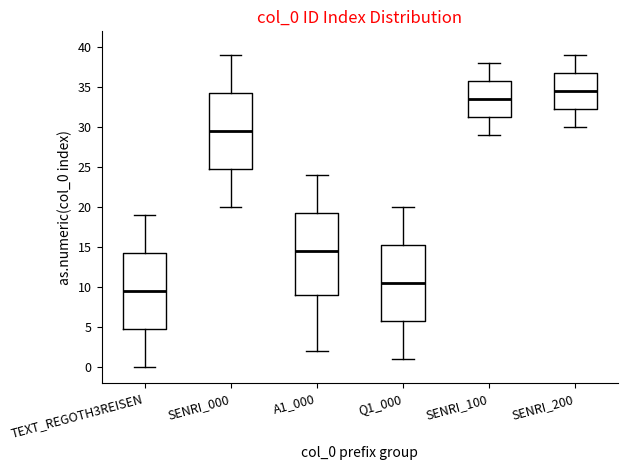

Comparing the boxes themselves (not the whiskers), which one is the tallest?

A1_000